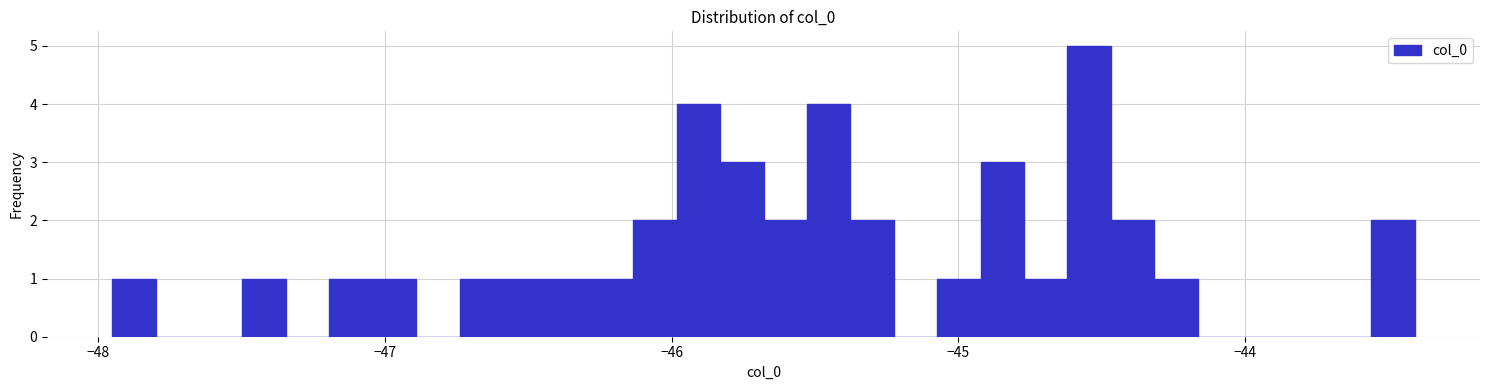

Around what value on the x-axis is the tallest bar? Give the approximate position of its centre, as read against the axis.

-44.5